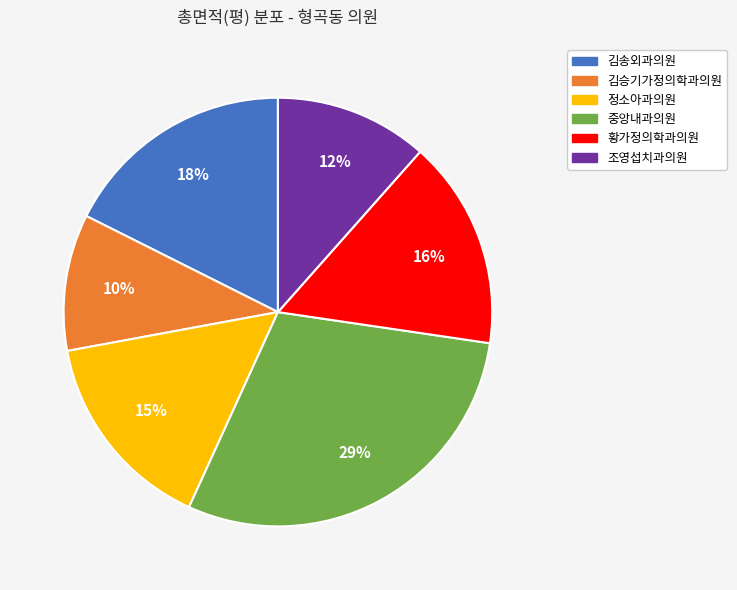

To the nearest percent, what percentage of the pie is 김승기가정의학과의원?

10%